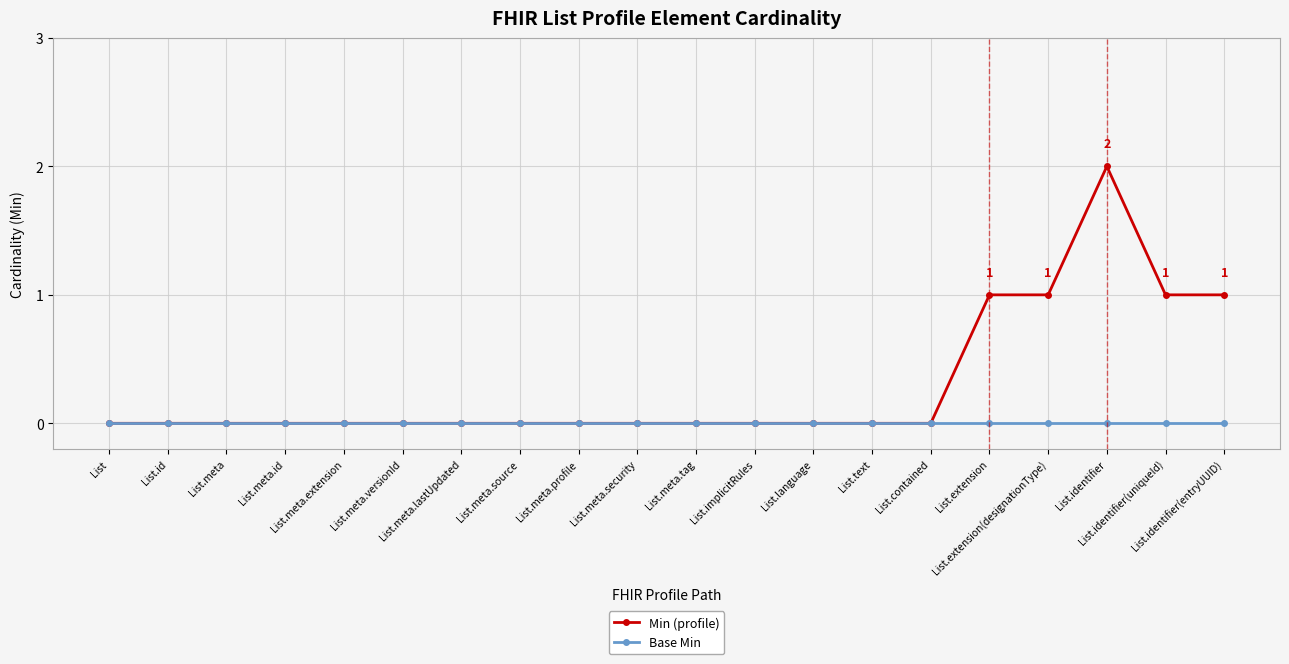

Which series has the largest total across all categories?

Min (profile)